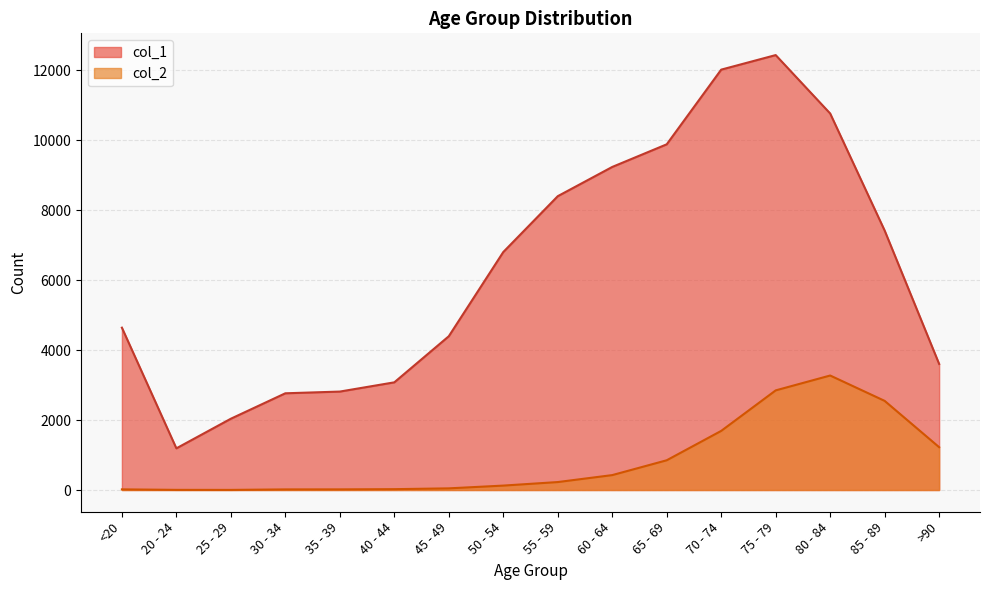

What are all the series names shown in the legend?

col_1, col_2